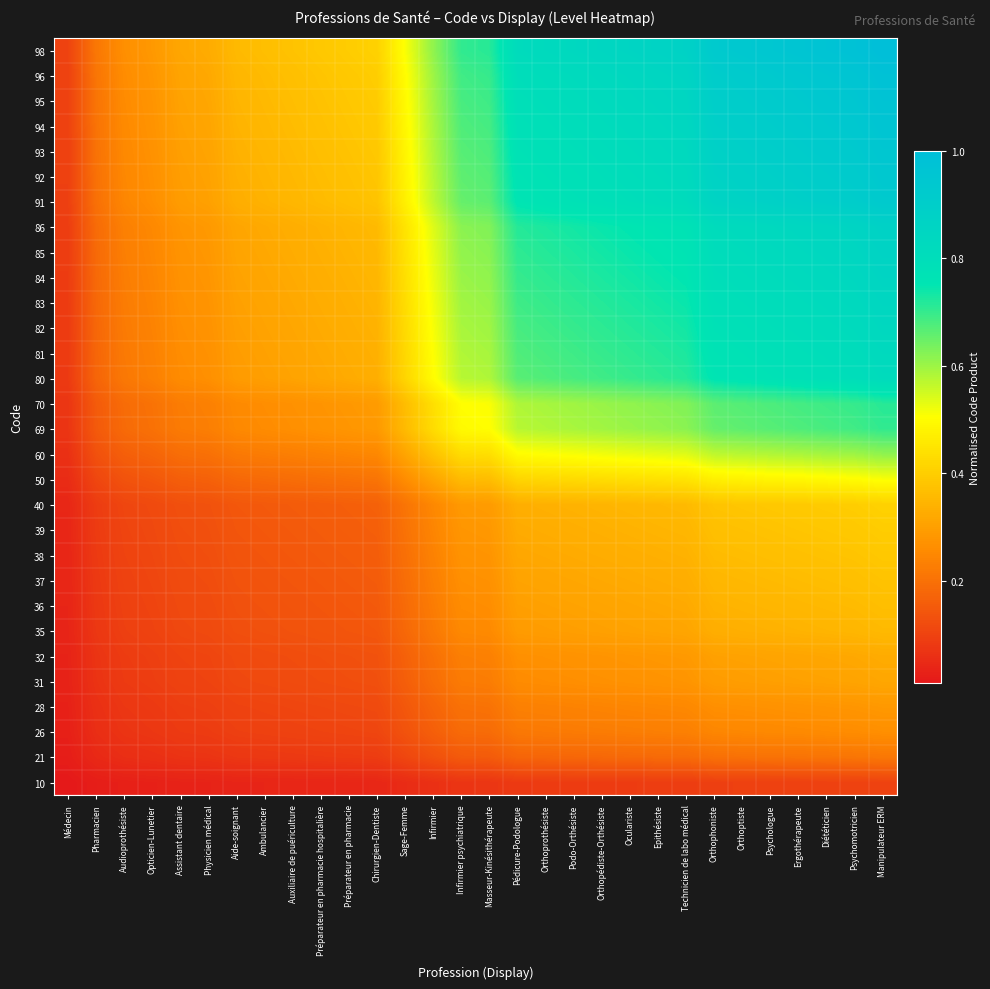

What is the total value across all series at Ambulancier?

7.0